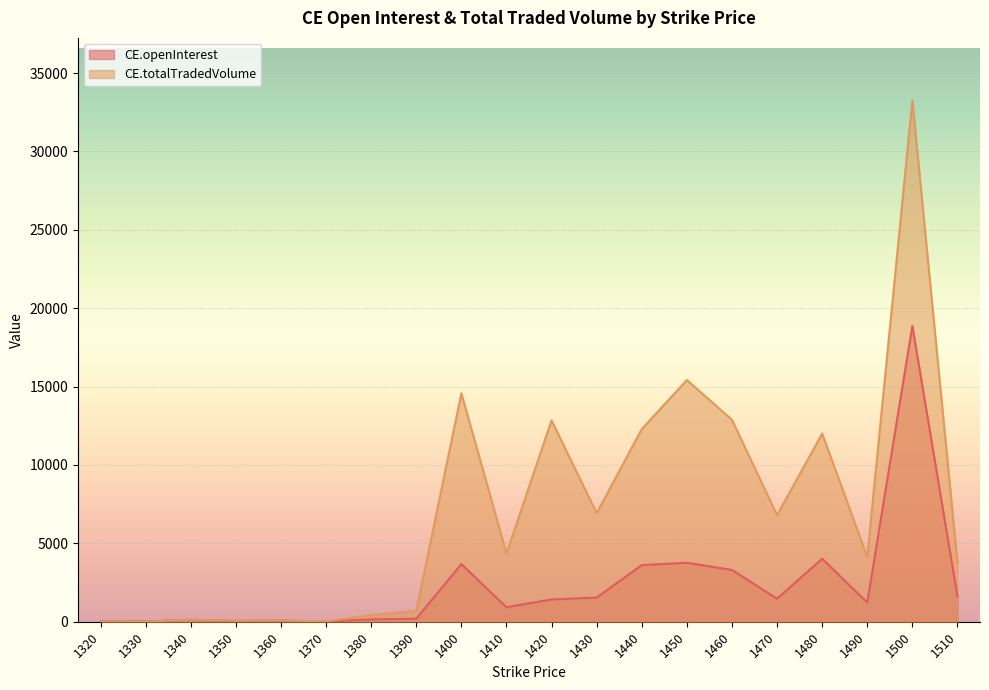

What is the total value across all series at 1350?

112